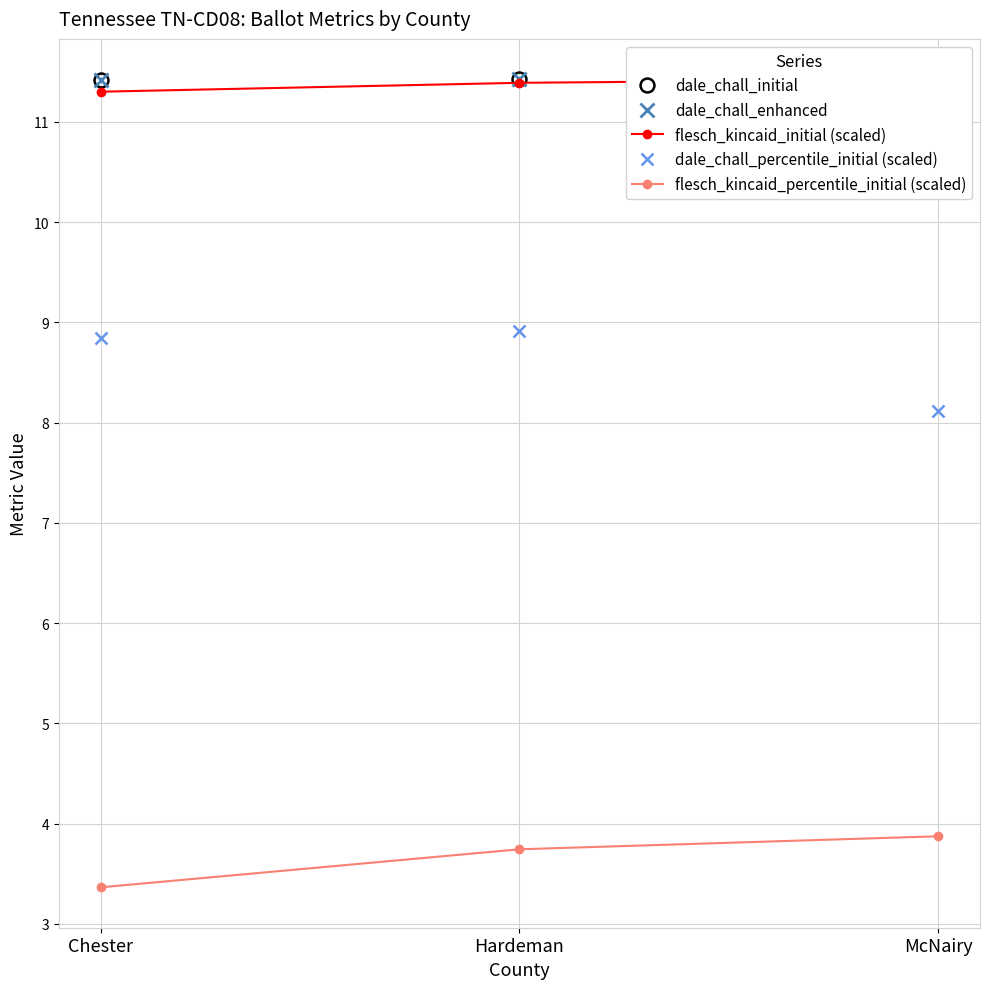

At which label is dale_chall_initial closest to 11?

McNairy